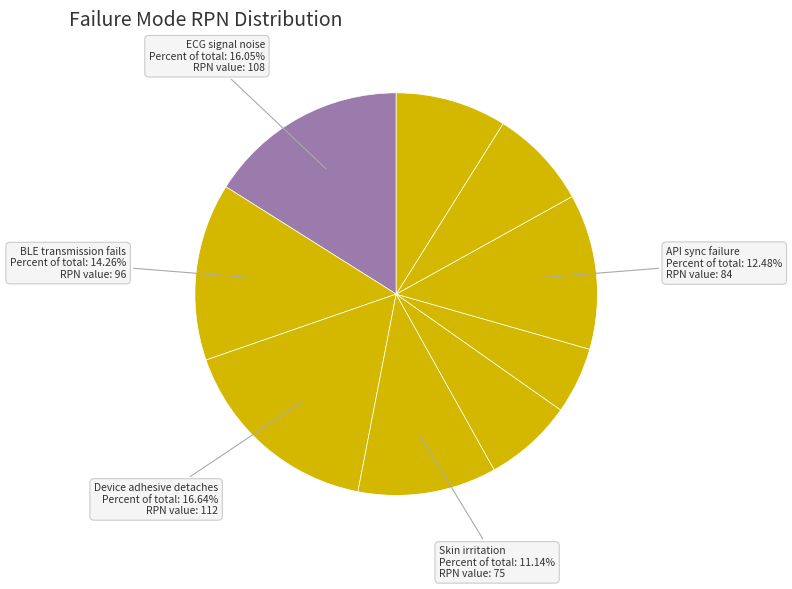

How many segments does this pie chart have?

9